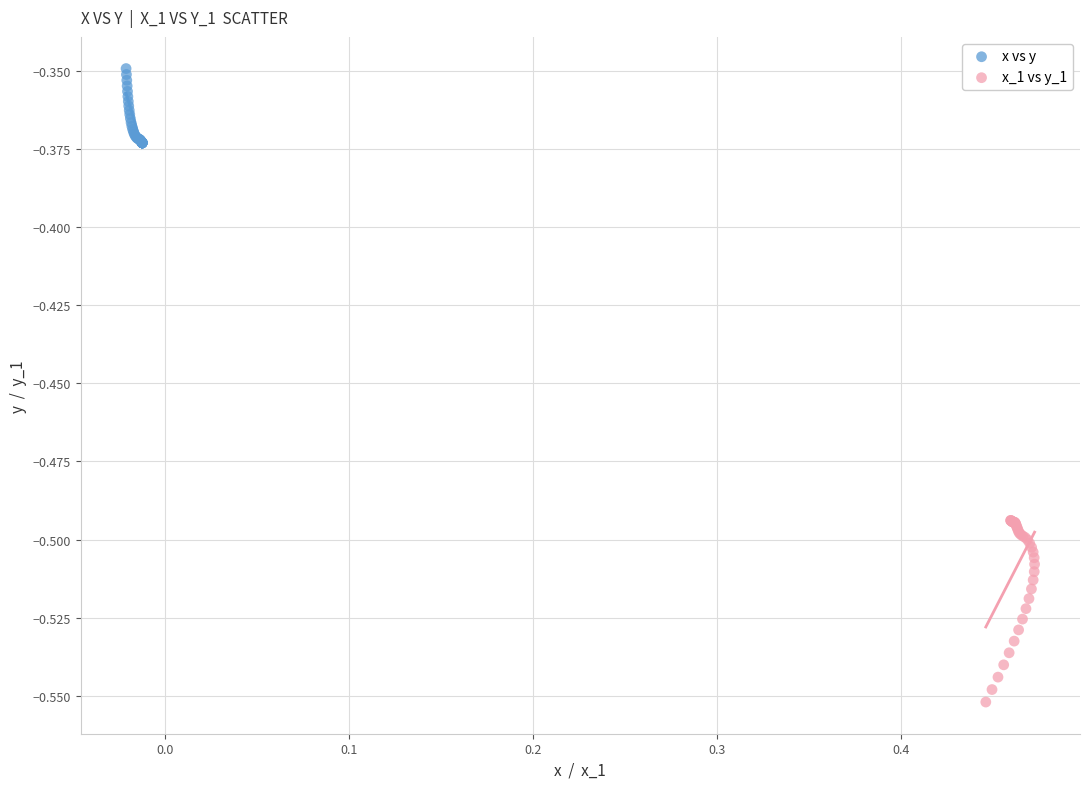

Which series has the largest Y range (max minus min)?

x_1 vs y_1